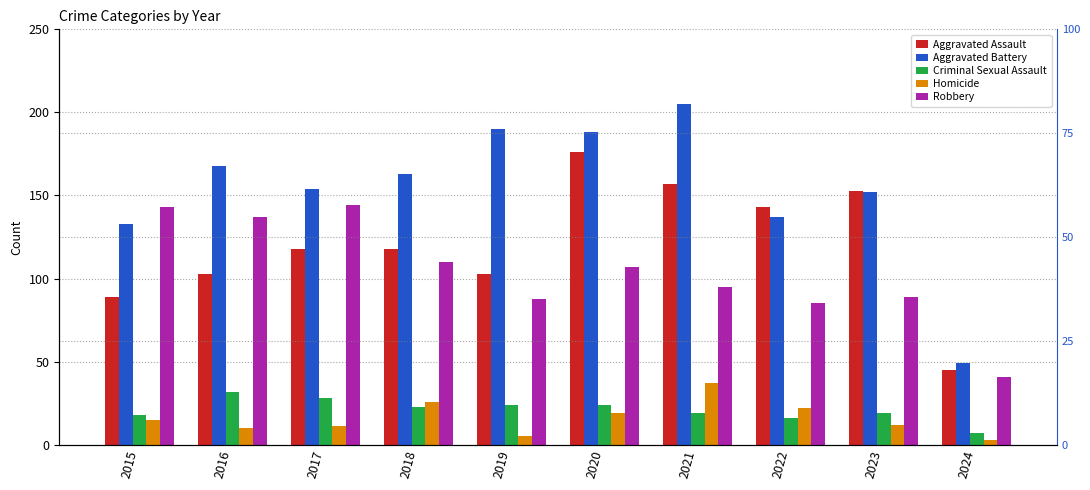

What are all the series names shown in the legend?

Aggravated Assault, Aggravated Battery, Criminal Sexual Assault, Homicide, Robbery